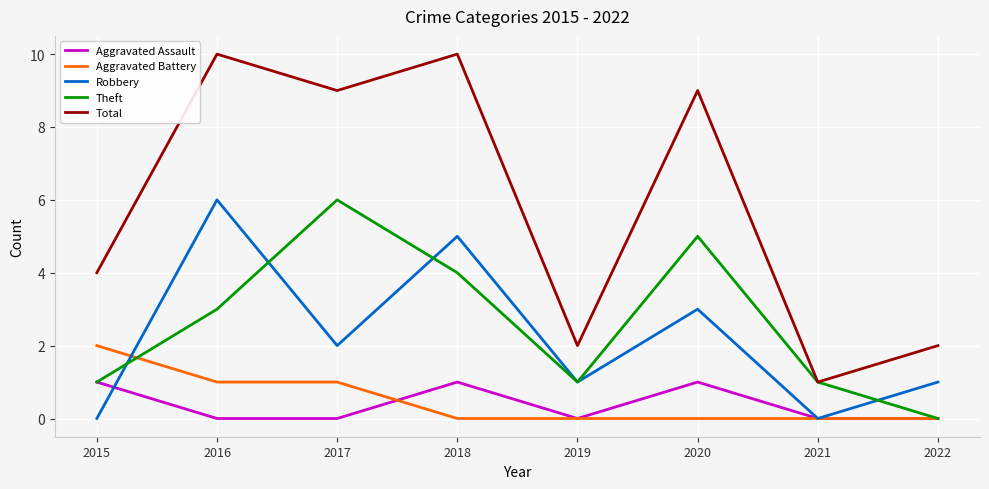

Between 2016 and 2020, which series saw the biggest shift?

Robbery